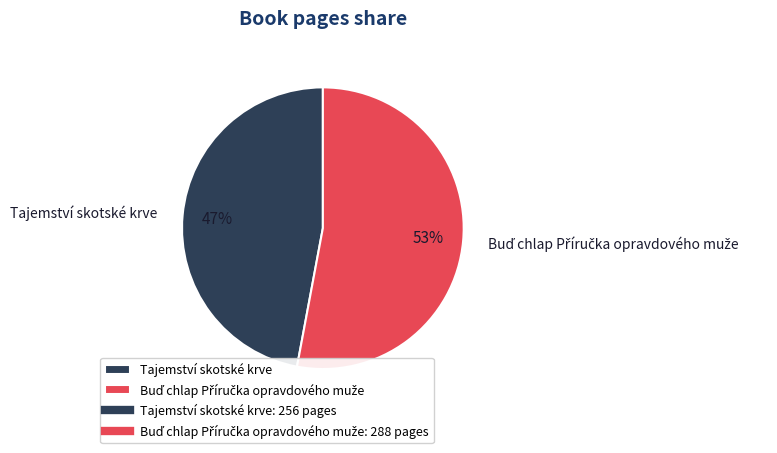

True or false: Tajemství skotské krve accounts for 61% of the total.

False